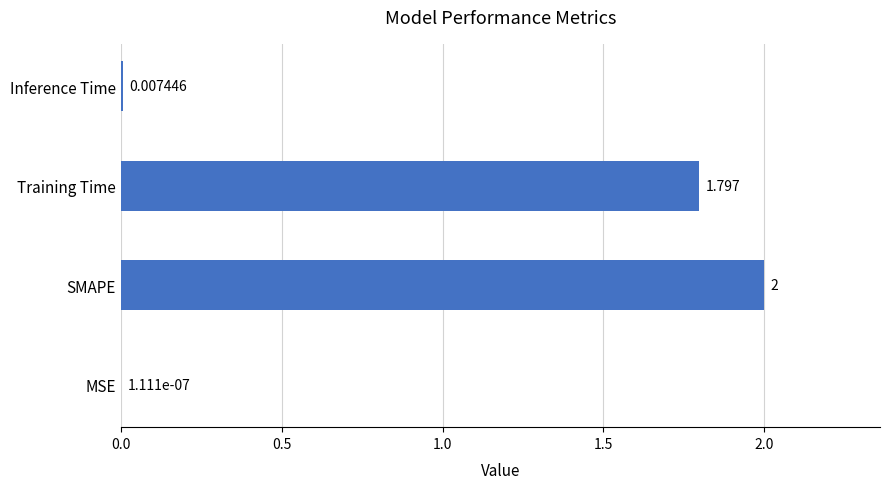

Where is the data nearest to the value 1?

Training Time